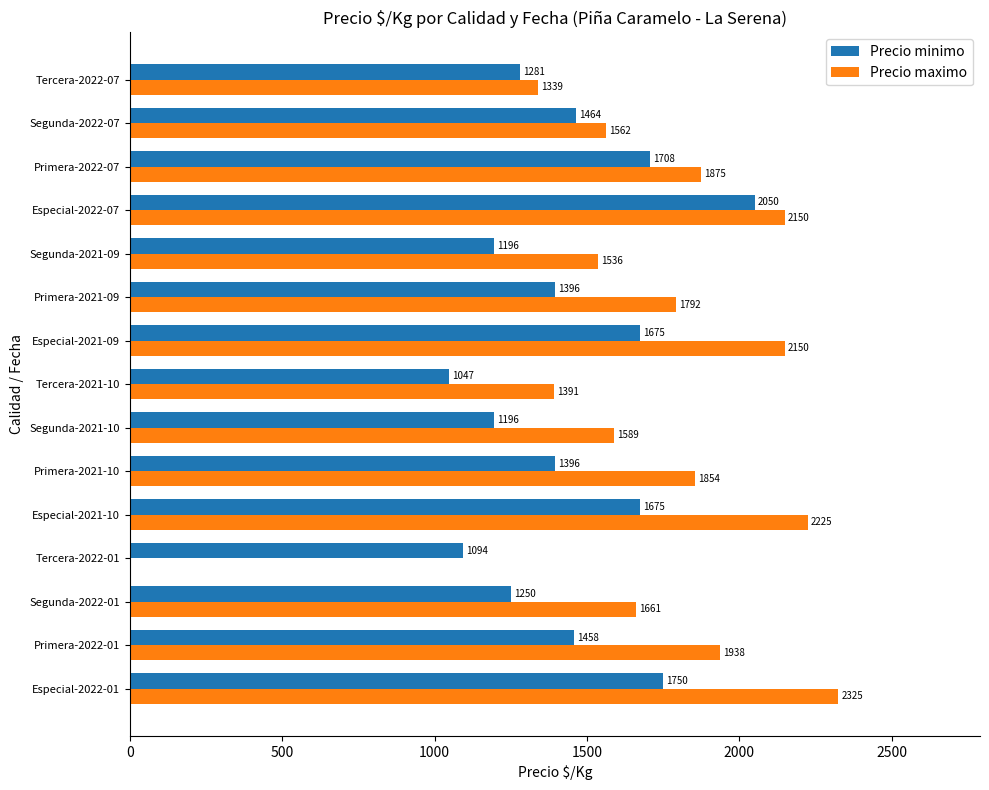

What is the average value of the Precio minimo series?

1442